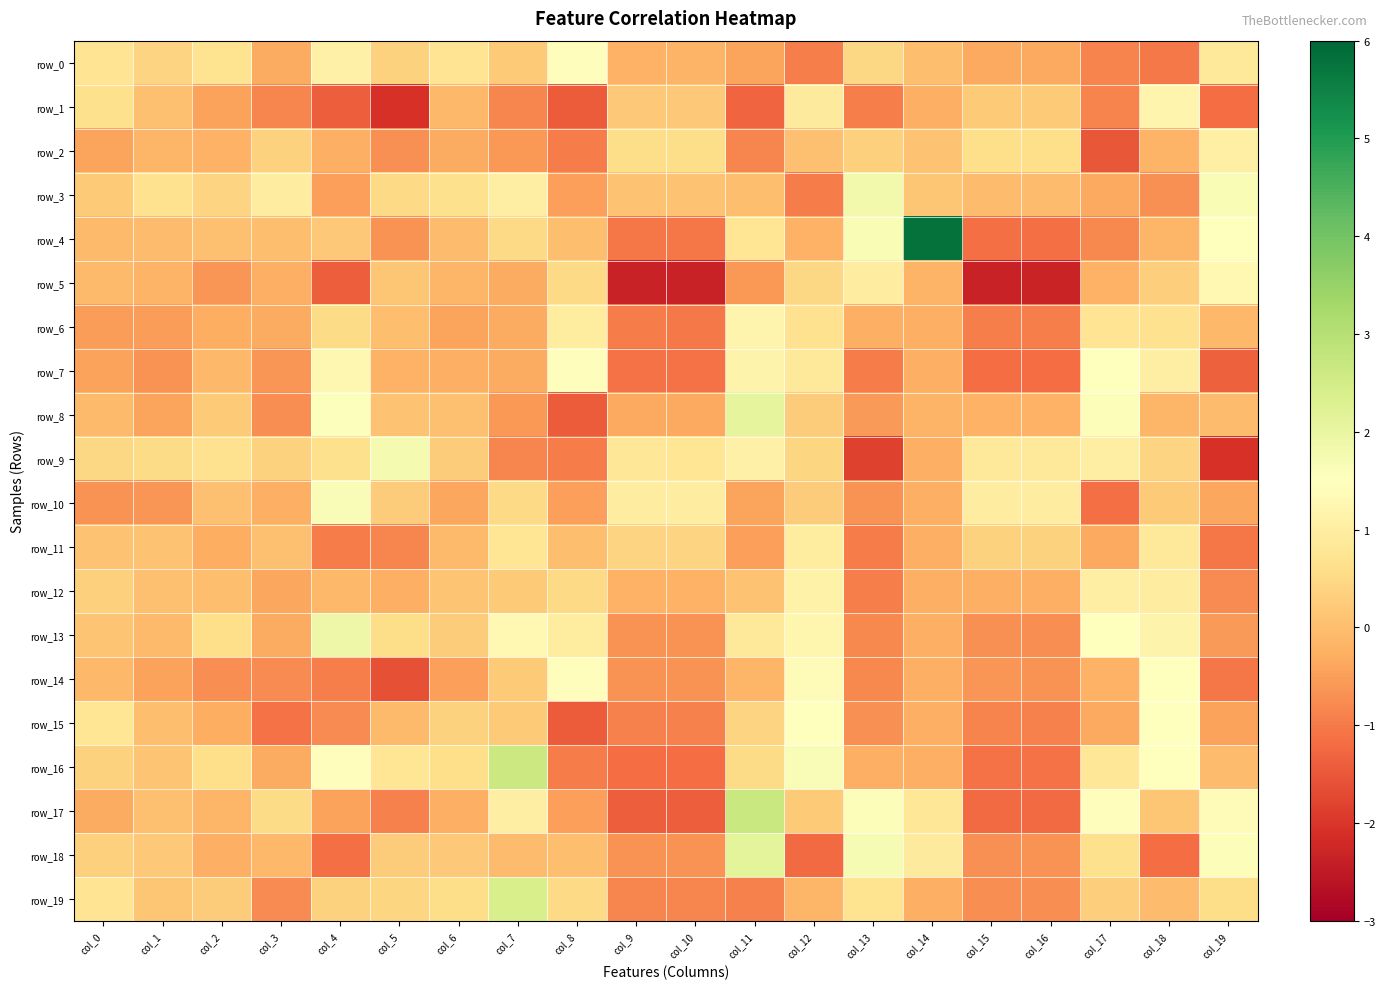

Which series has the widest spread of values?

row_4